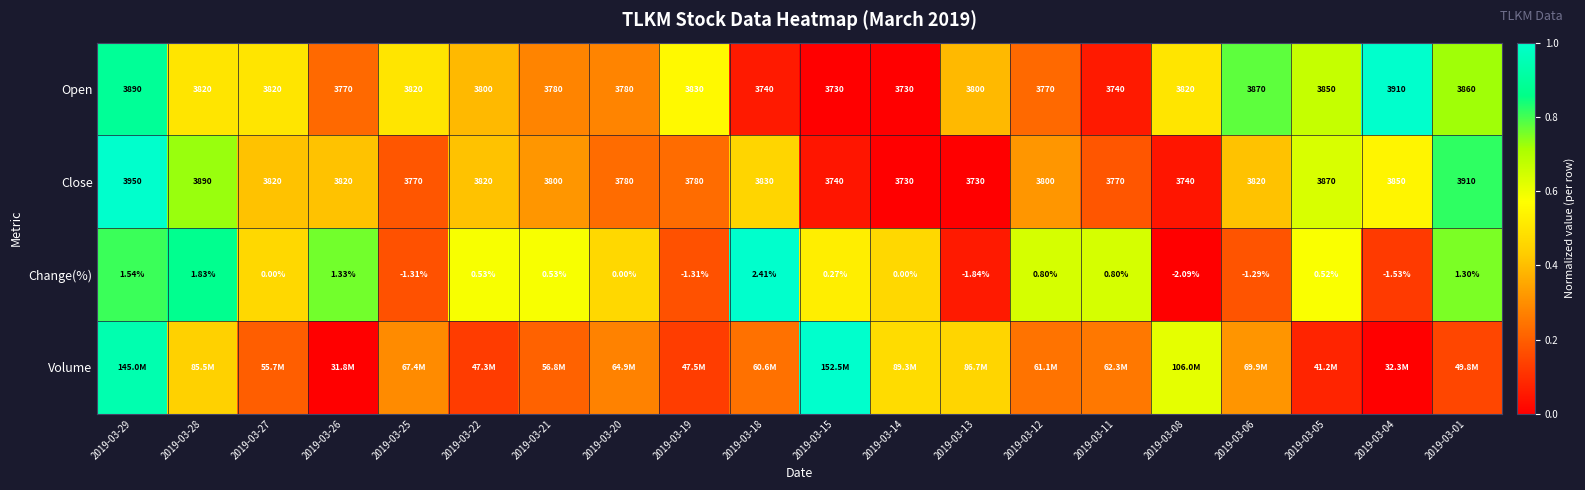

How many values in the Close series are below 3820?

10